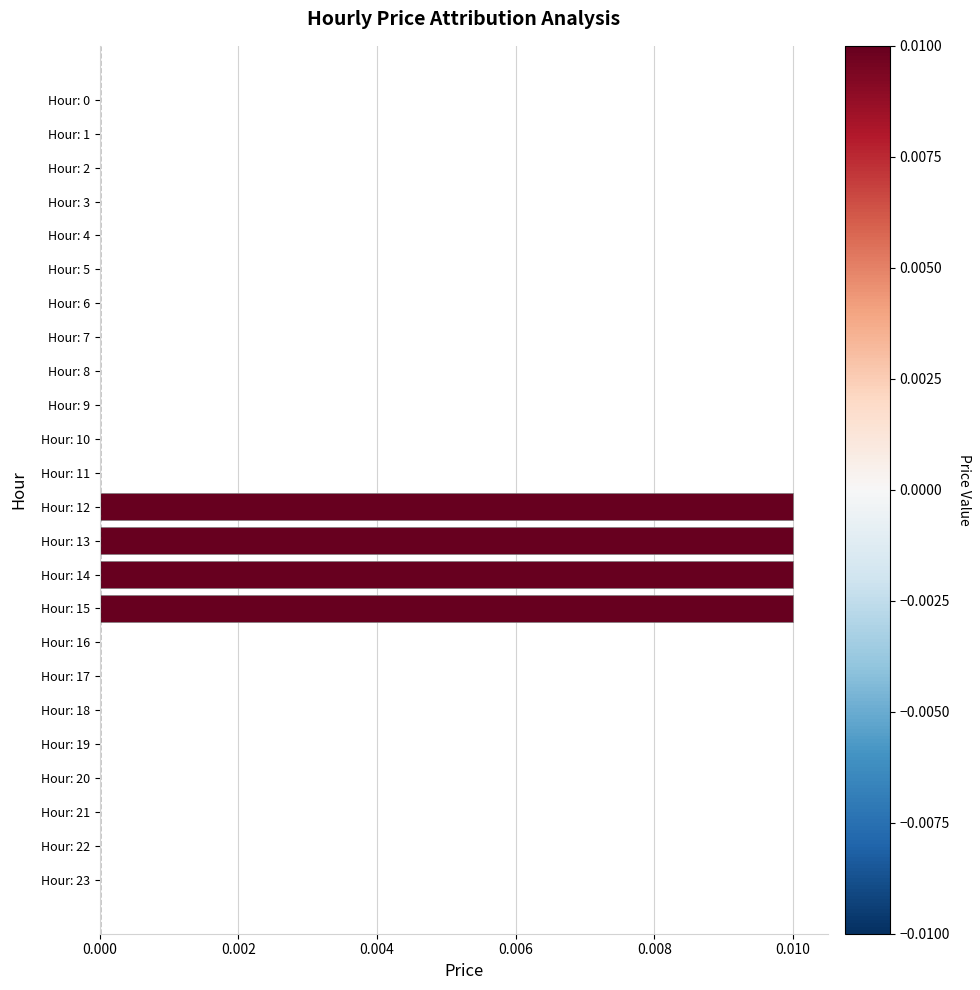

The value at Hour: 13 is 0.0. True or false?

True